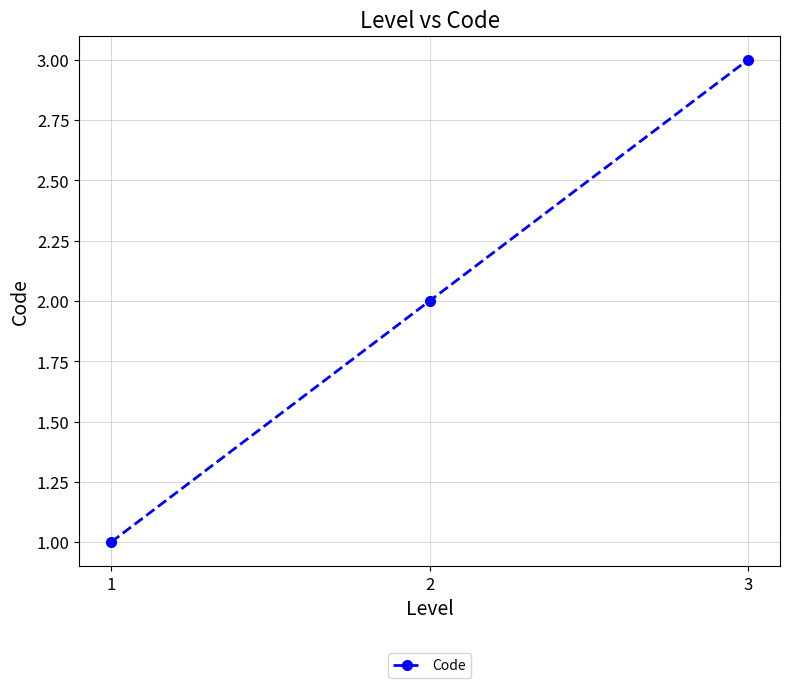

How many values are below 2?

1